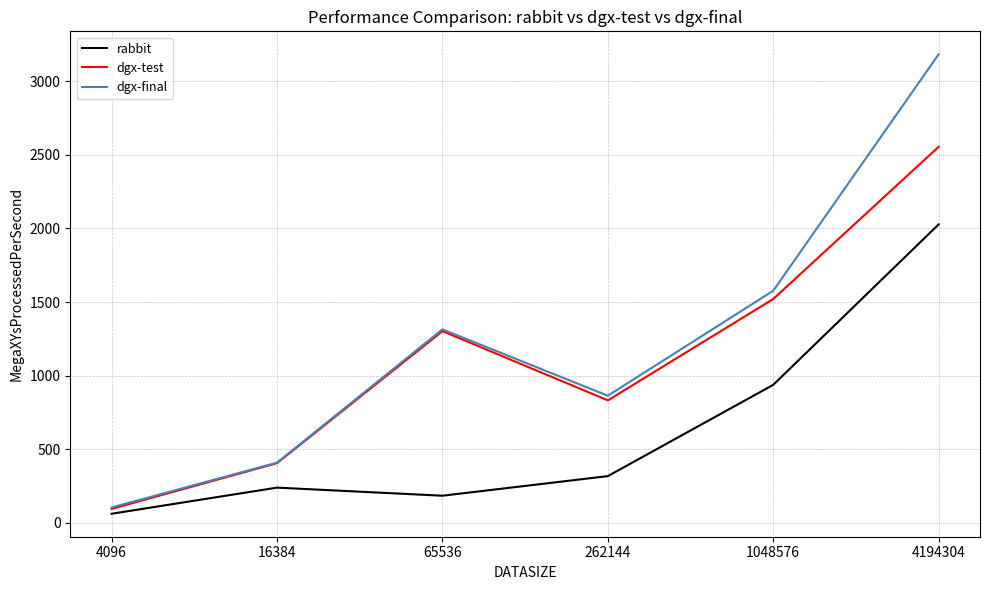

Rank the categories by dgx-test value from lowest to highest.

4096, 16384, 262144, 65536, 1048576, 4194304